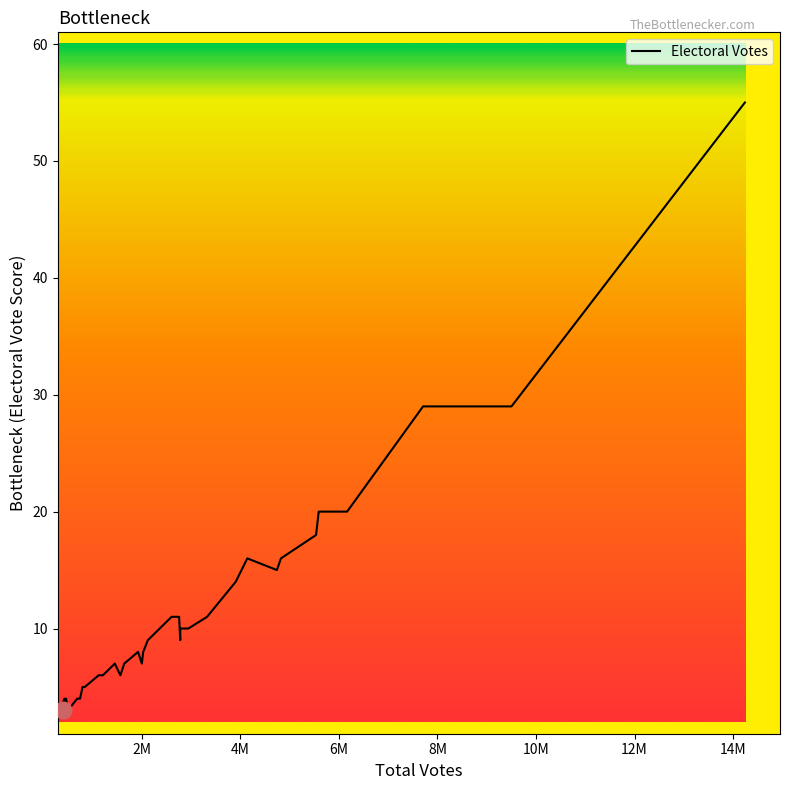

What is the minimum value shown in the chart?

3